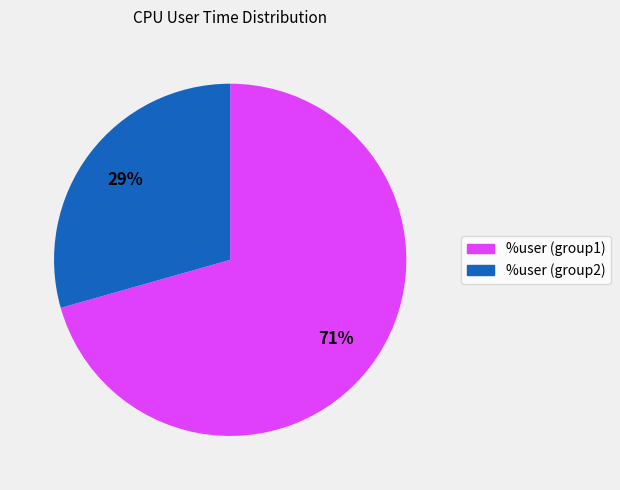

What is the largest slice in the pie chart?

%user (group1)